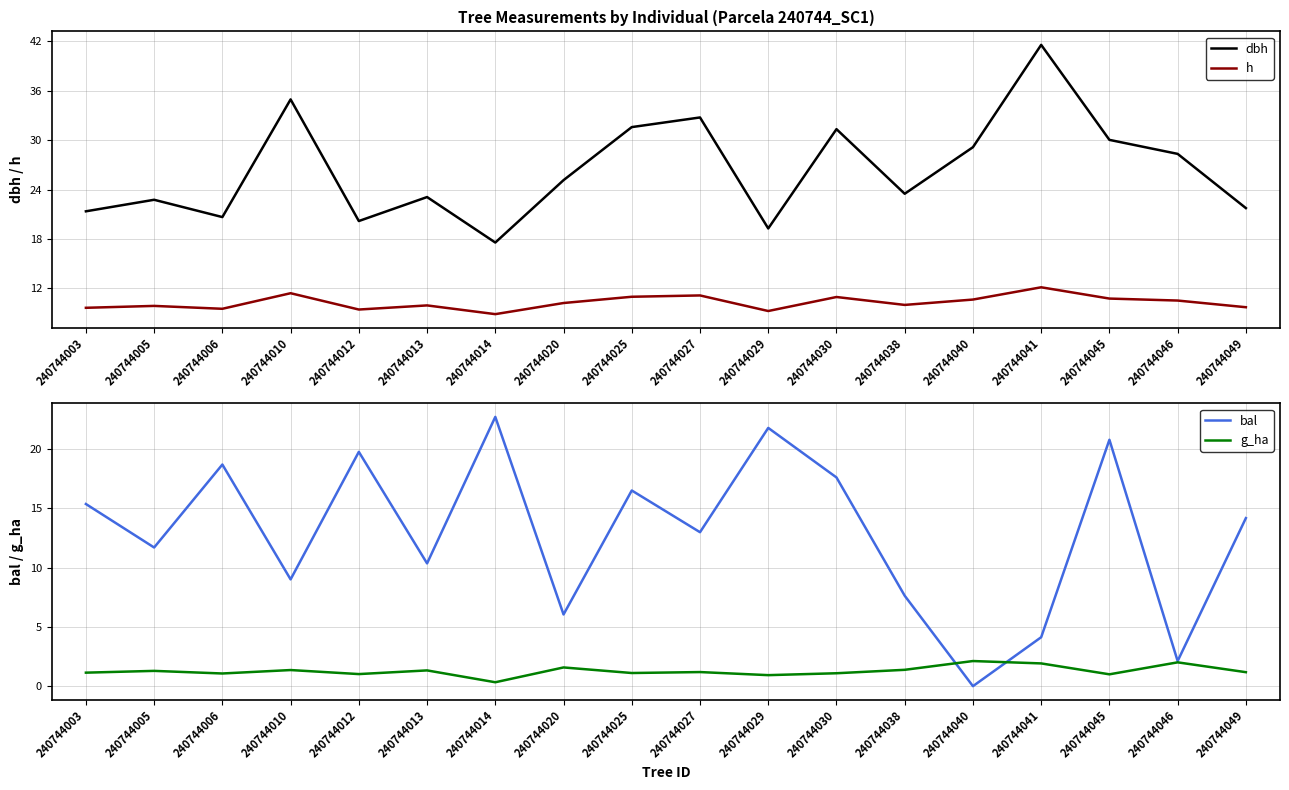

Which series changed the most between 240744006 and 240744029?

bal